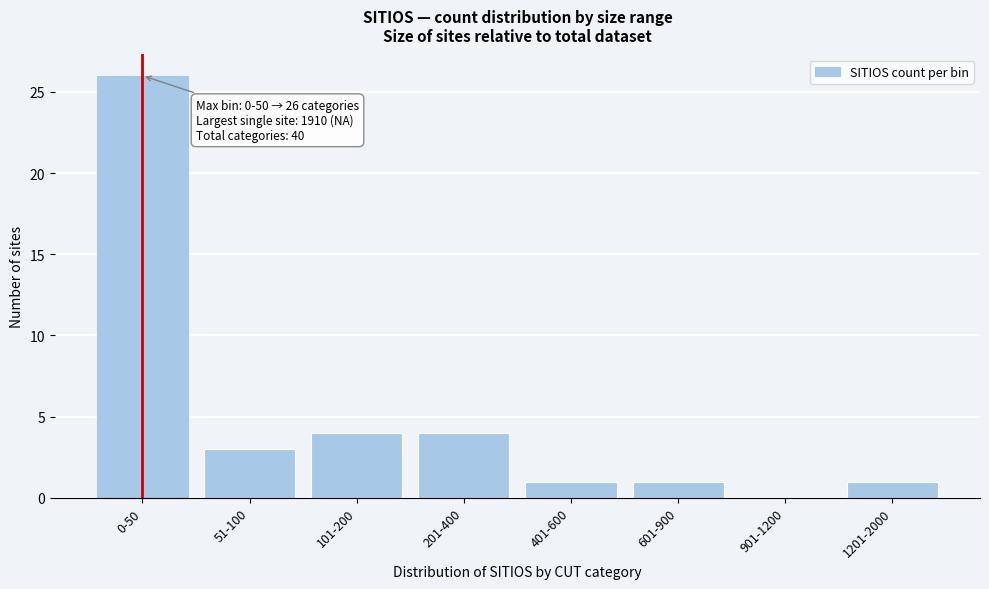

Reading left to right, transcribe all the data shown in this chart.

0-50=26	51-100=3	101-200=4	201-400=4	401-600=1	601-900=1	901-1200=0	1201-2000=1